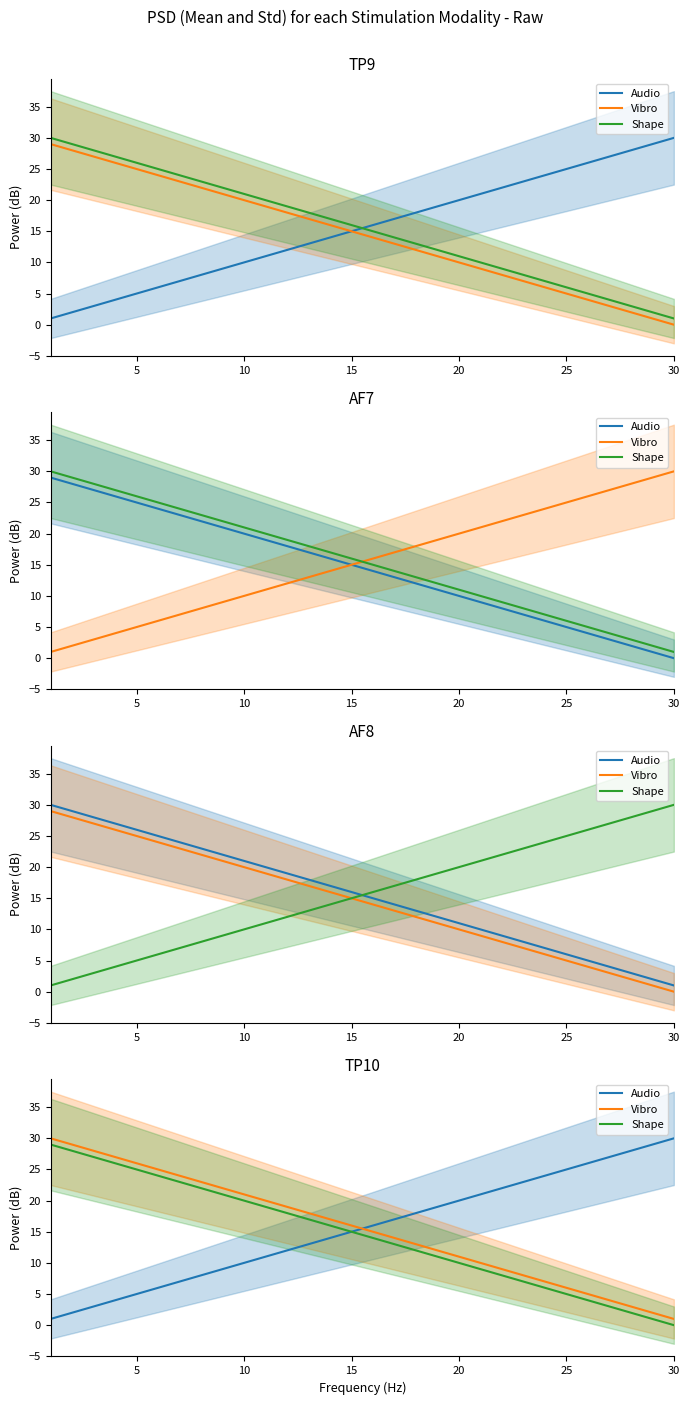

What is the value of the Audio point at the 3rd from the left?

3